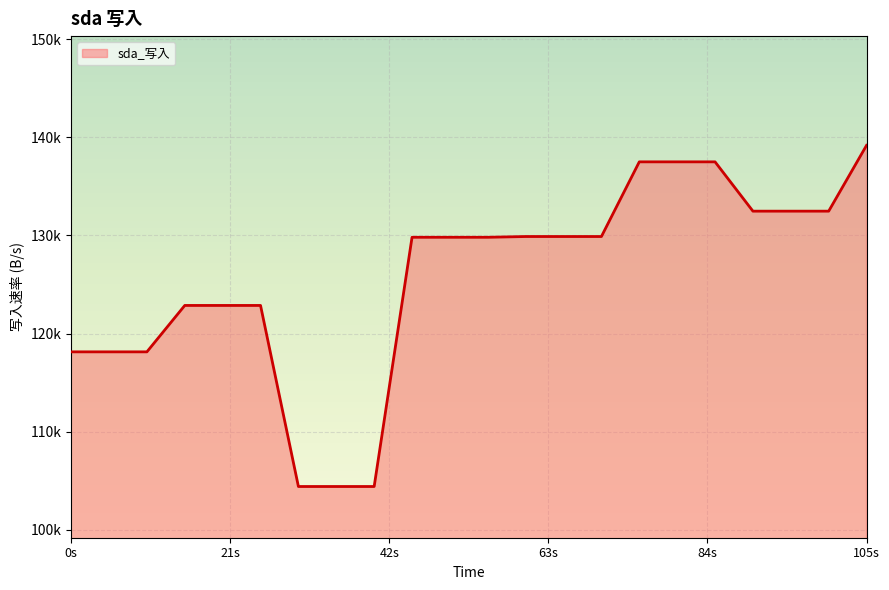

Does the chart display data point markers on the line(s)?

No